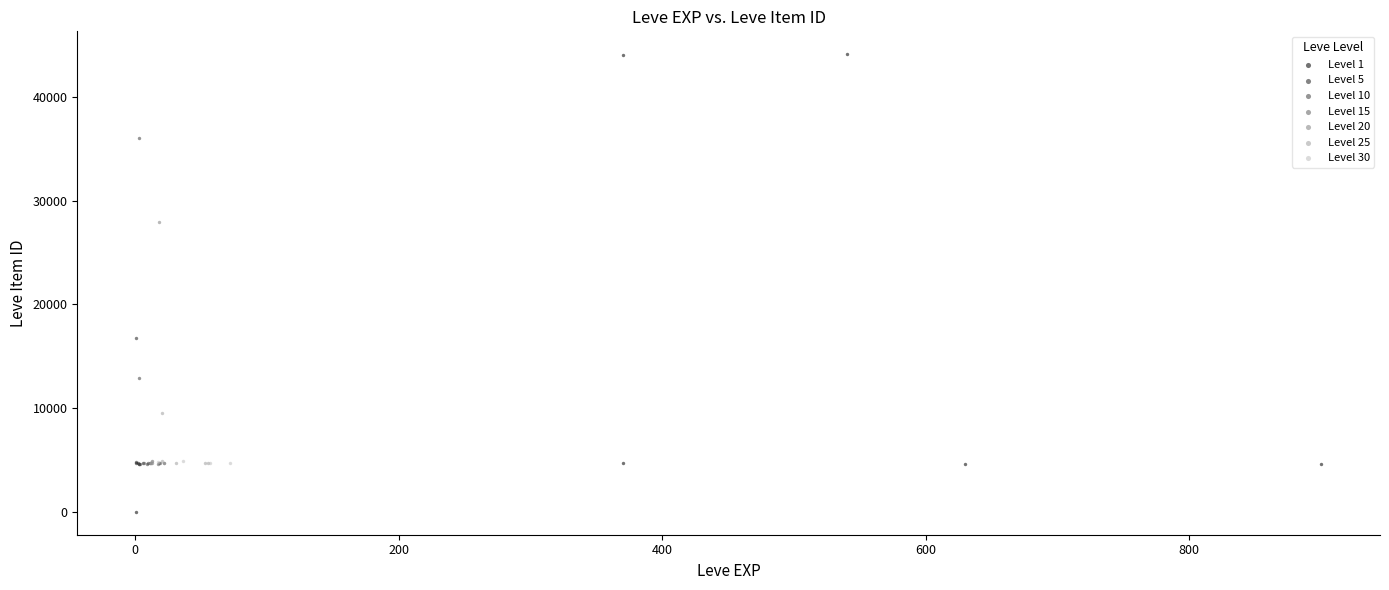

Which series reaches the minimum Y coordinate?

Level 1